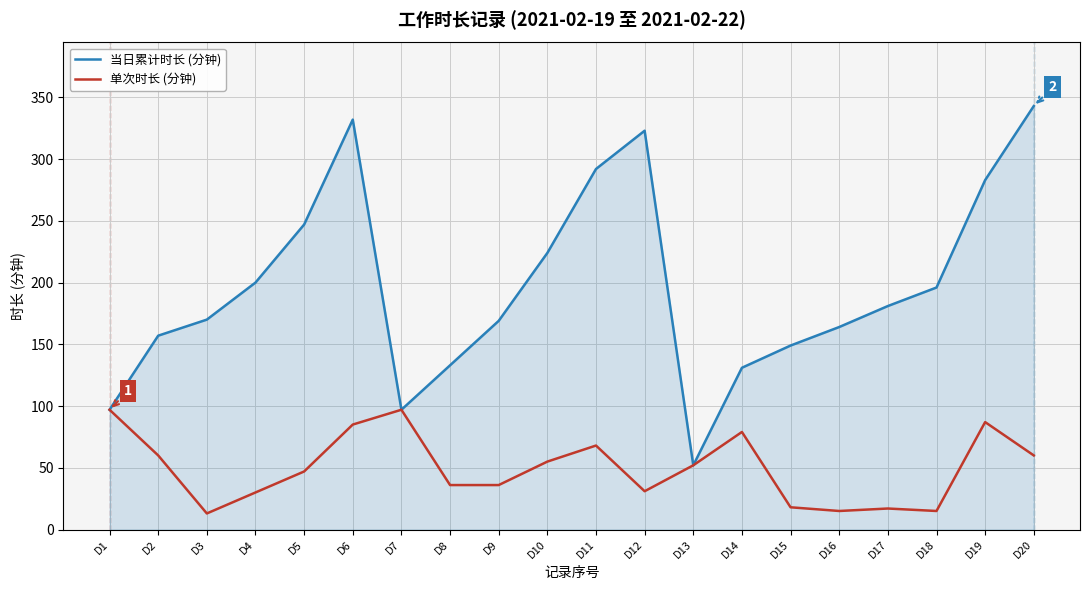

What is the sum of all 单次时长 (分钟) values?

998